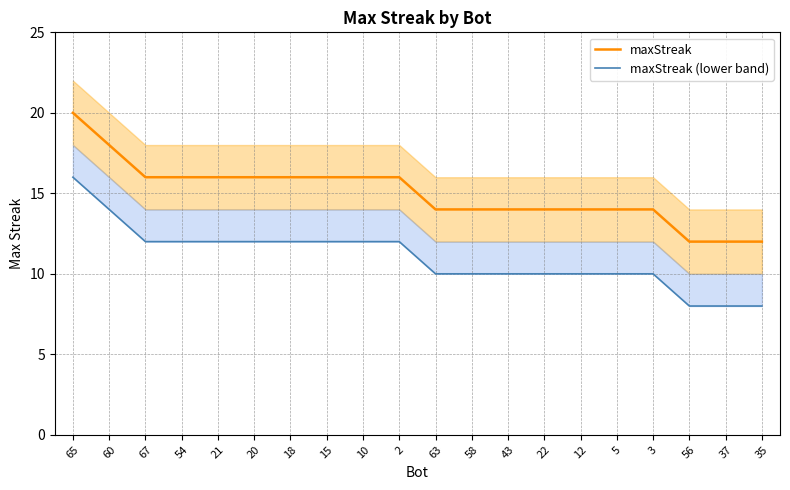

List the labels in order of maxStreak (lower band) value, largest first.

65, 60, 67, 54, 21, 20, 18, 15, 10, 2, 63, 58, 43, 22, 12, 5, 3, 56, 37, 35